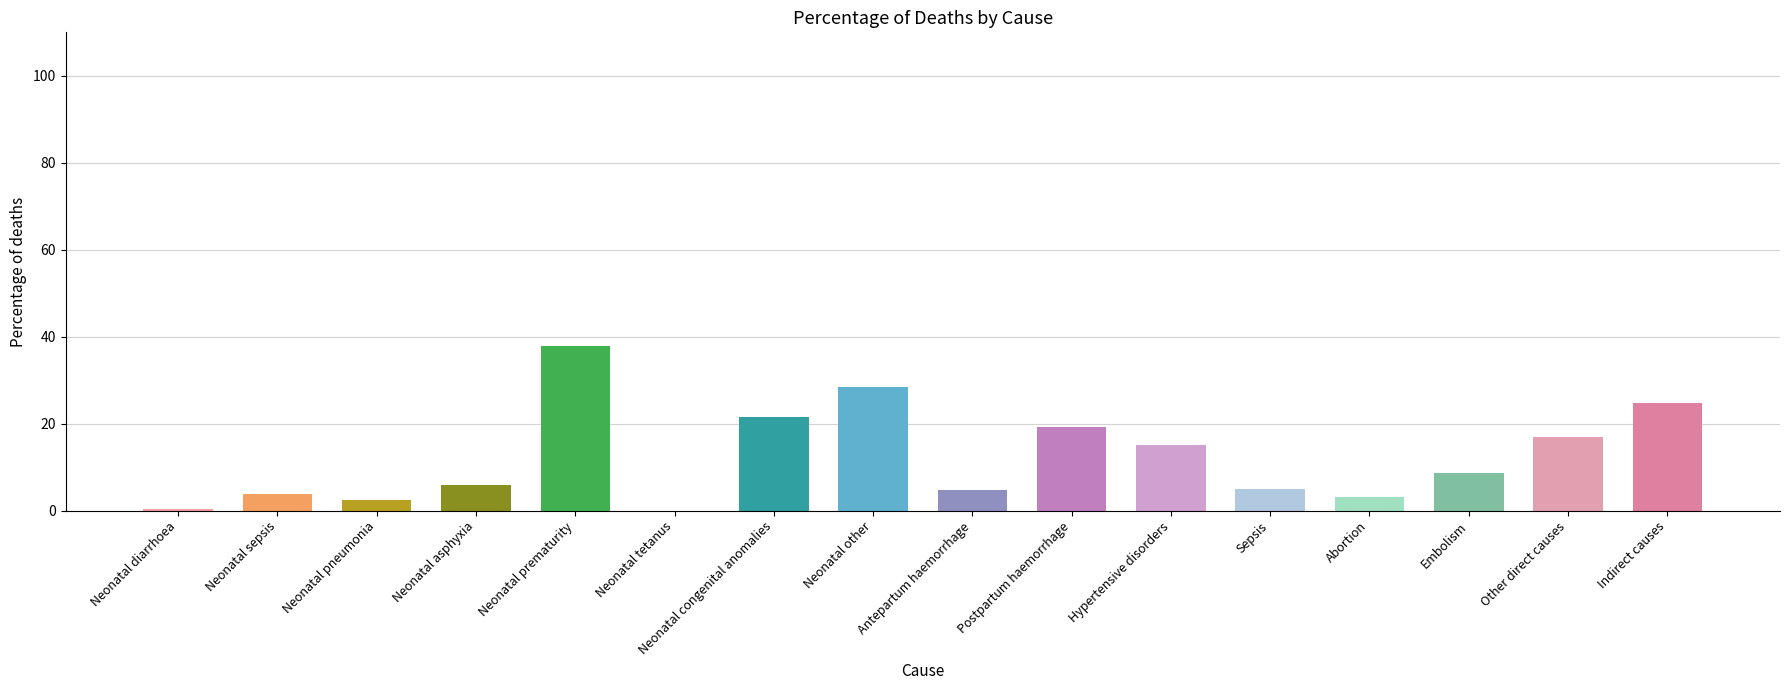

What value does the data have at Neonatal other?

28.3